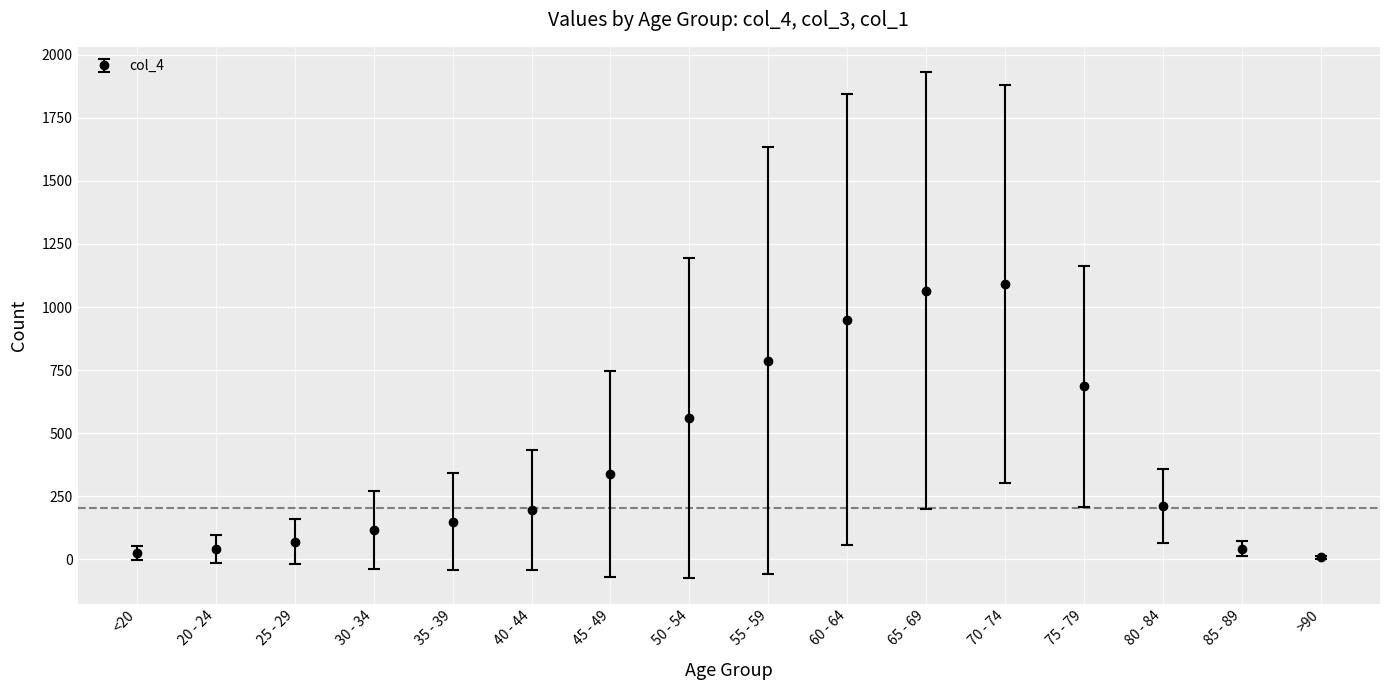

What is the ratio of the value at 50 - 54 to the value at 55 - 59?

0.7